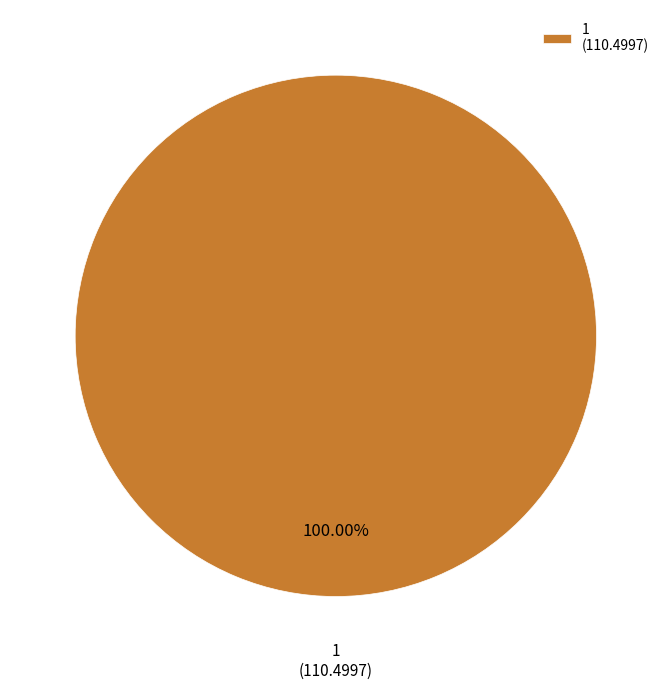

Rank the categories by value from lowest to highest.

1